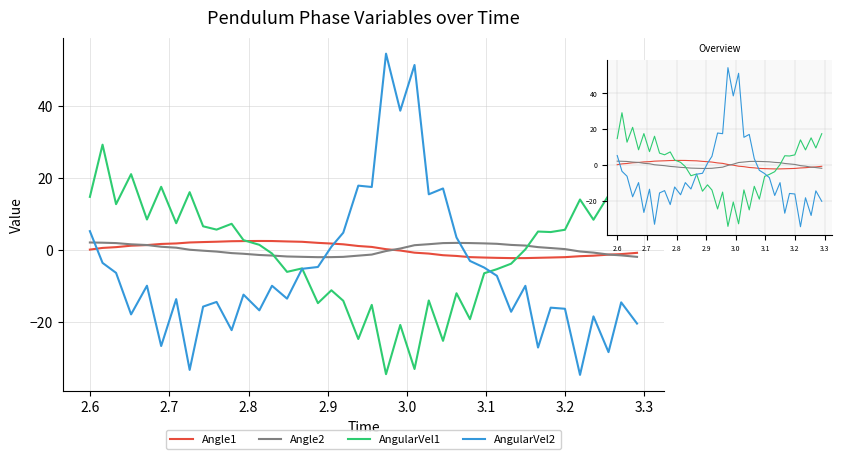

What is the greatest value displayed?

54.5